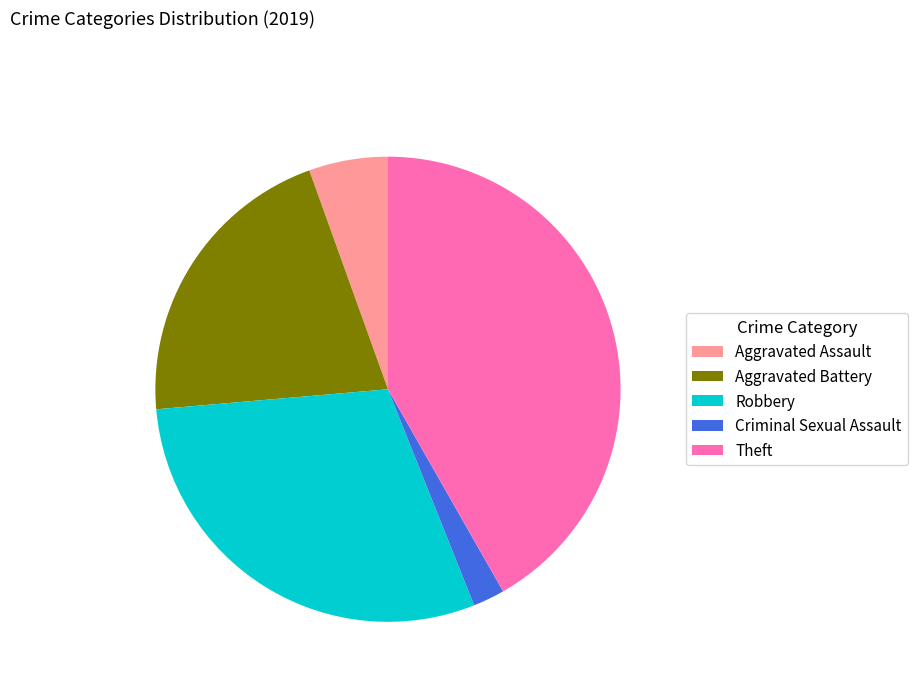

Which slice is the smallest?

Criminal Sexual Assault